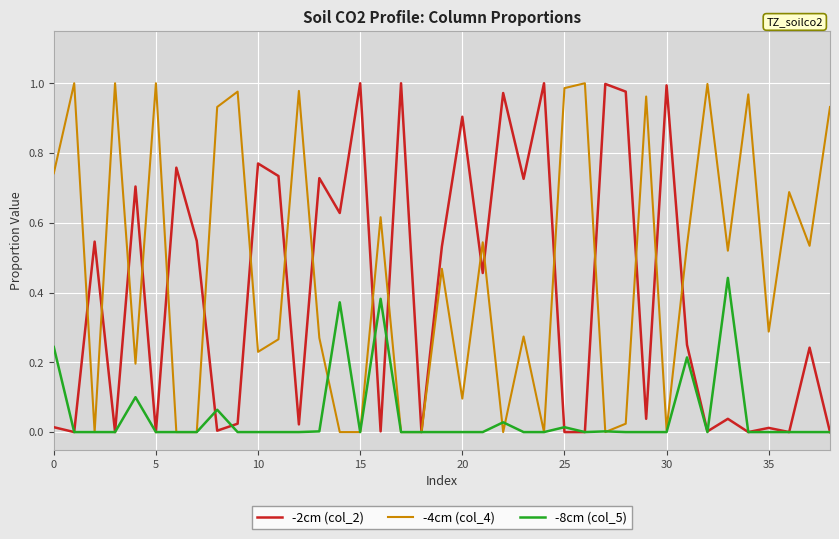

Which series has the largest total across all categories?

-4cm (col_4)